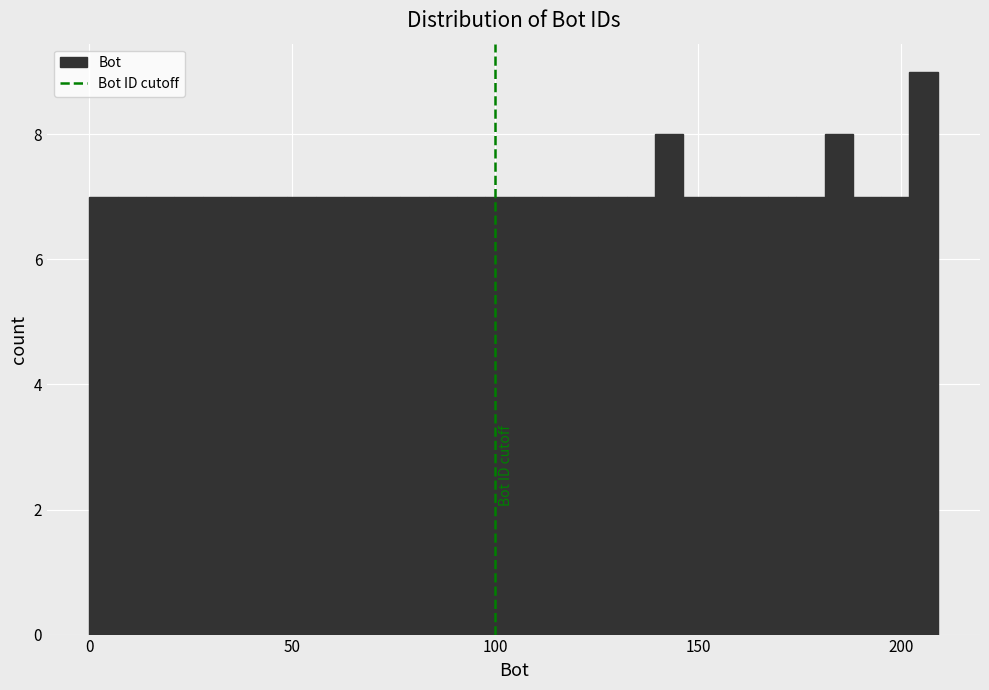

Read against the x-axis, roughly where is the centre of the tallest bar?

205